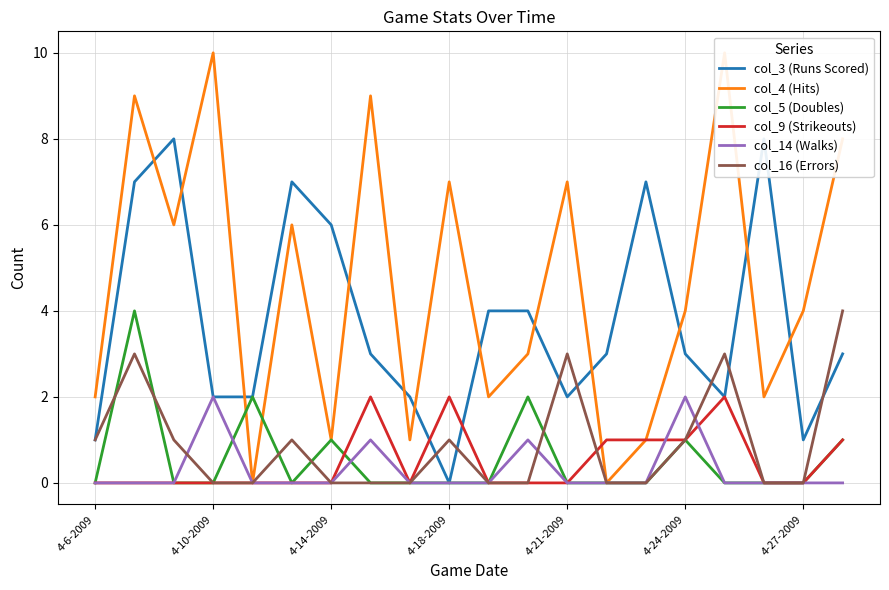

List the labels in order of col_16 (Errors) value, largest first.

19, 4-10-2009, 12, 16, 4-6-2009, 4-14-2009, 4-24-2009, 9, 15, 4-18-2009, 4-21-2009, 4-27-2009, 7, 8, 10, 11, 13, 14, 17, 18